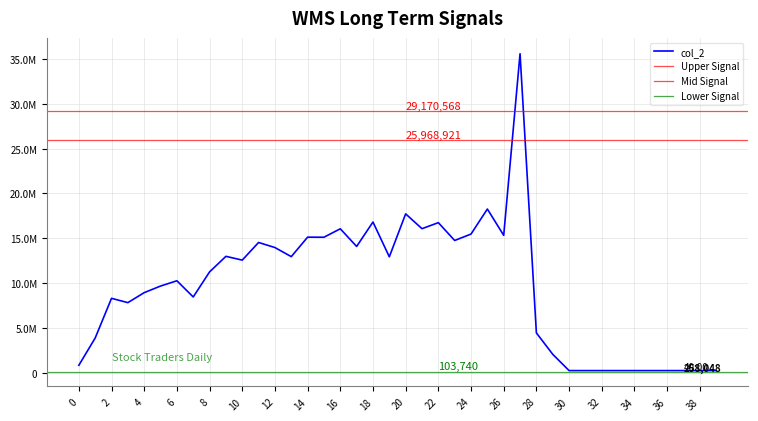

The chart shows a value of 23610826 at 16. True or false?

False